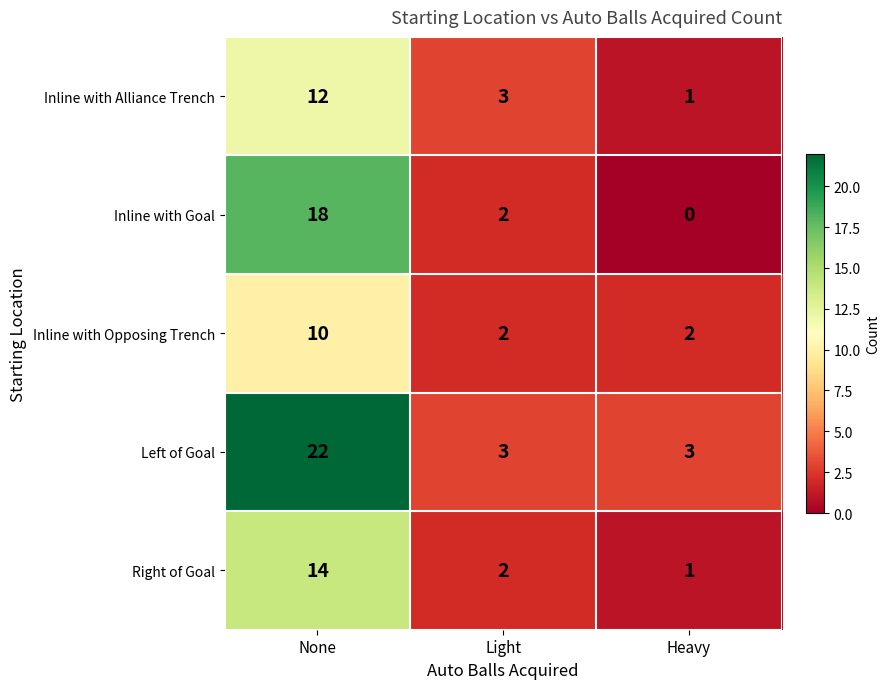

Which series has the largest total across all categories?

Left of Goal